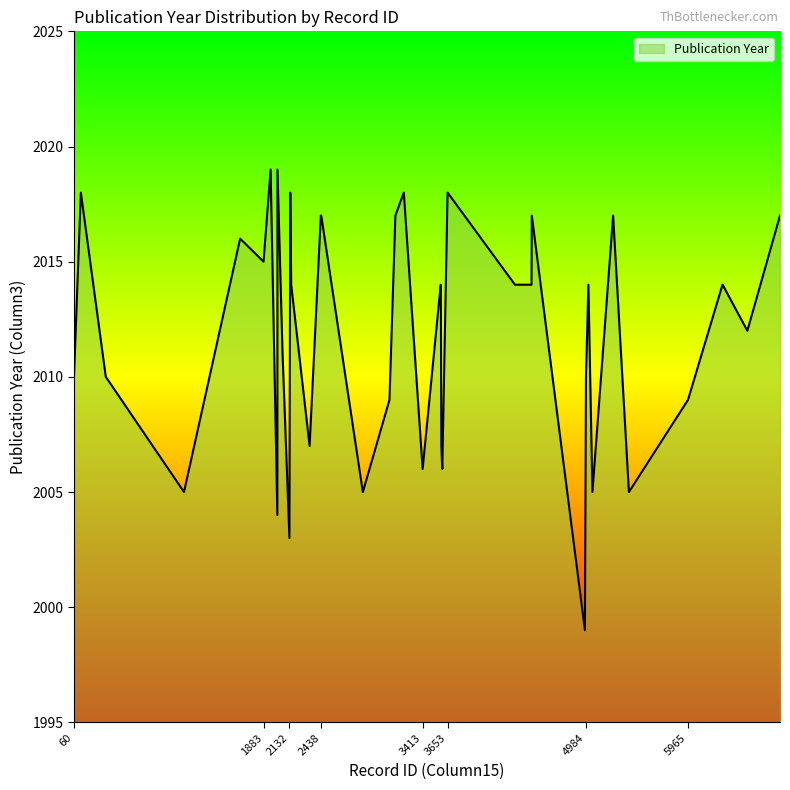

What is the smallest value displayed?

1999